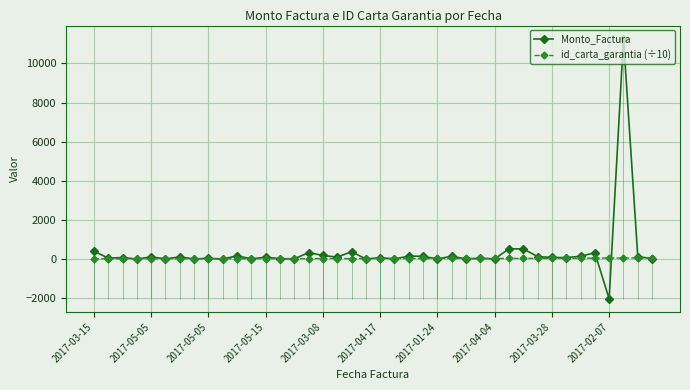

What is the average value of the id_carta_garantia (÷10) series?

25.7